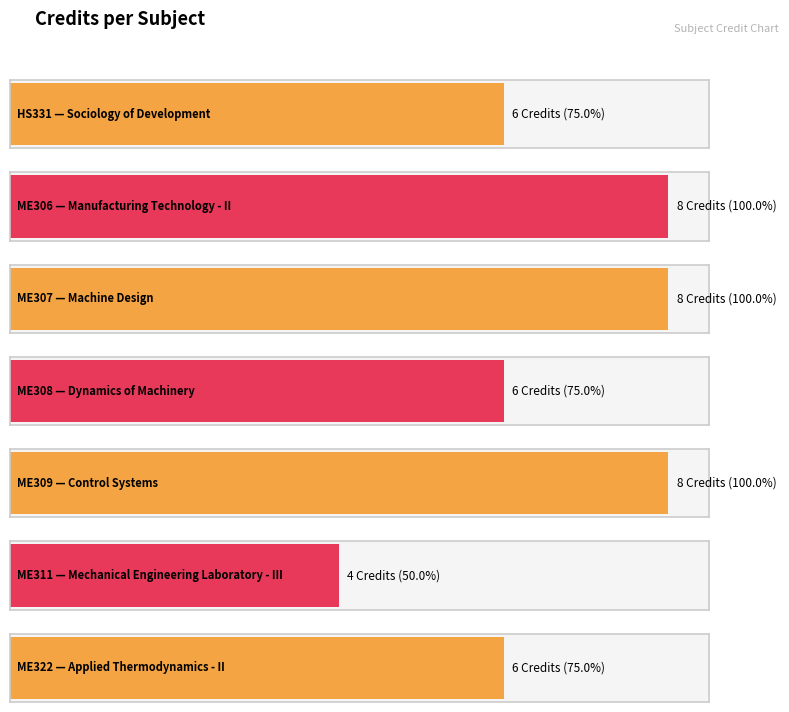

How many data points are less than 6?

1